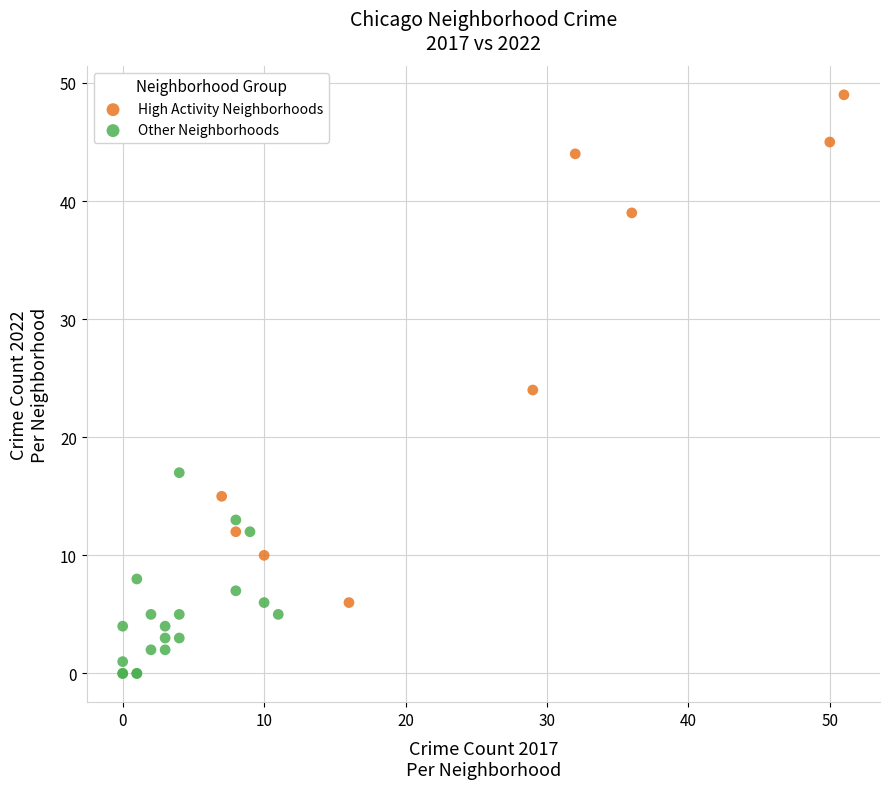

Which series reaches the minimum Y coordinate?

Other Neighborhoods